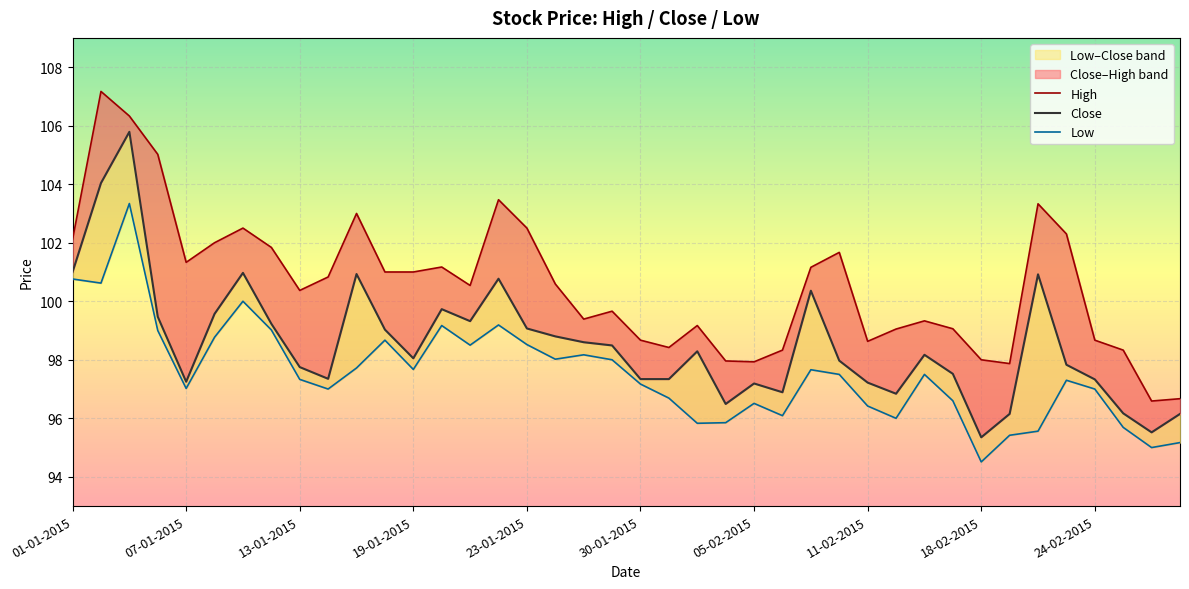

What is the value of the Low point at the 13th from the left?

97.7